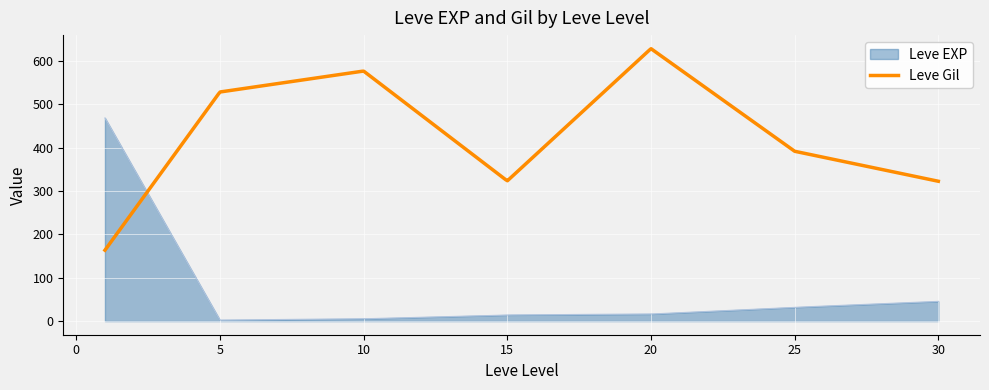

Does the chart display data point markers on the line(s)?

No